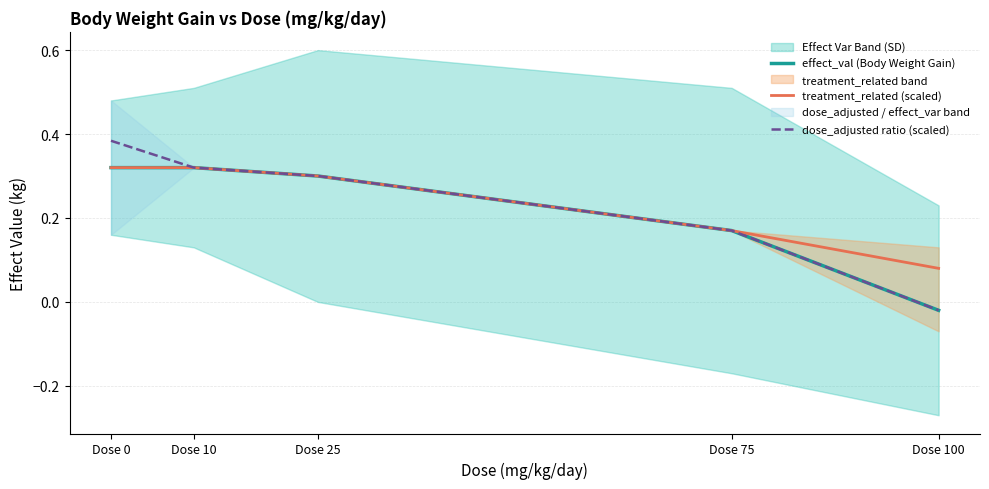

Is the value of effect_val (Body Weight Gain) at Dose 0 greater than the value of treatment_related (scaled) at Dose 0?

No